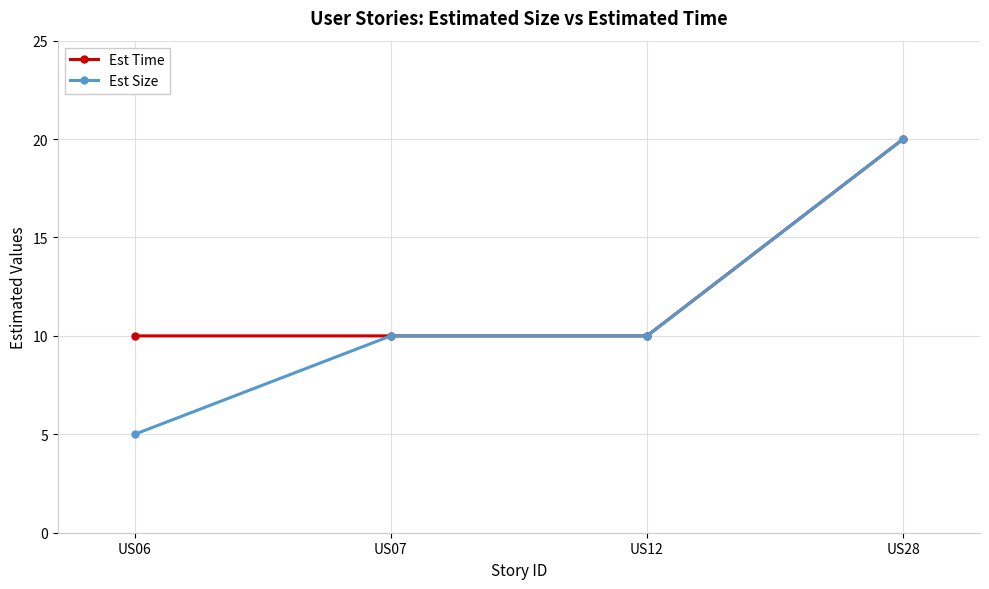

Is the value of Est Time at US12 greater than the value of Est Size at US28?

No